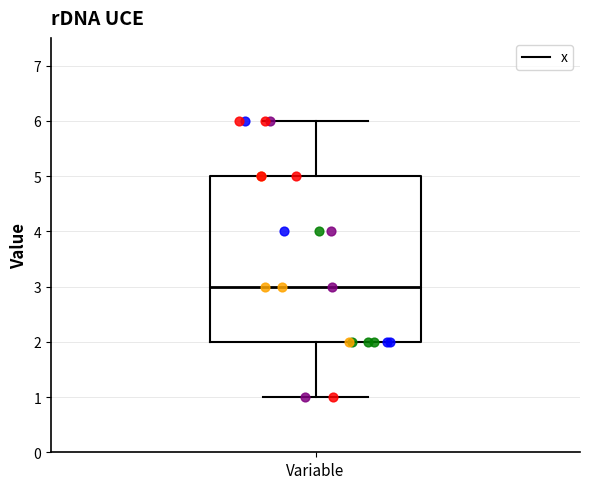

Transcribe this box plot: give where the median line is, the range the box spans, and where the two whiskers end, as read against the y-axis. The values are not printed on the chart, so give them approximately, as read against the axis.

median 3, box 2 to 5, whiskers 1 to 6